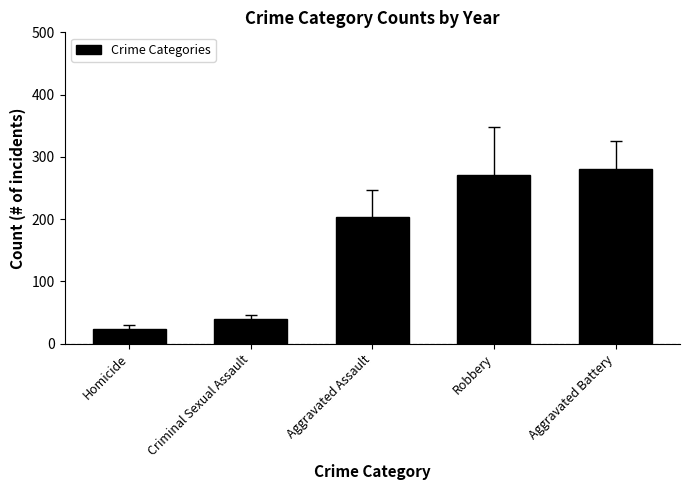

Approximately how many times larger is the value at Aggravated Assault compared to Aggravated Battery?

0.7